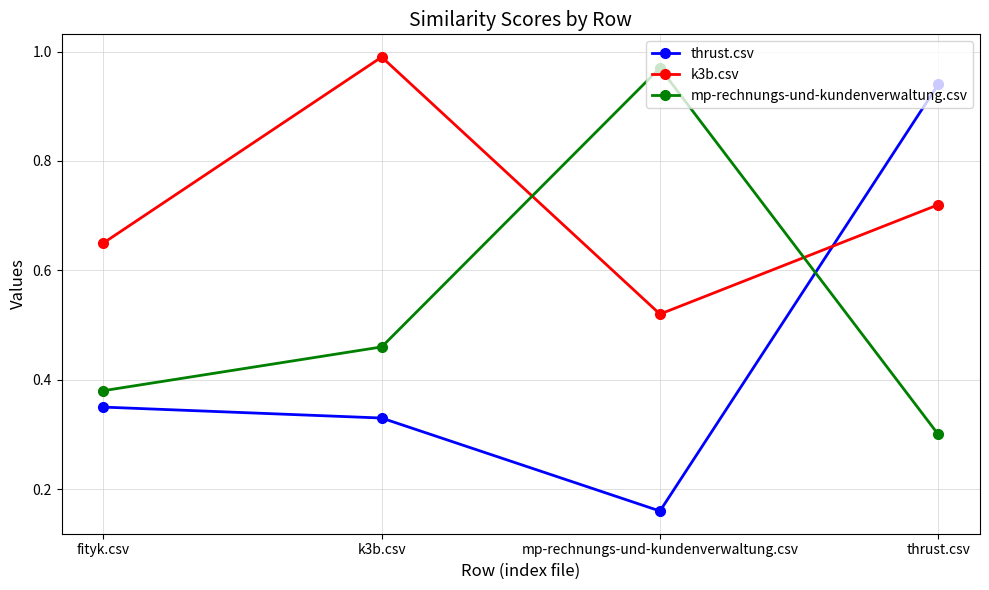

At which label does mp-rechnungs-und-kundenverwaltung.csv reach its peak?

mp-rechnungs-und-kundenverwaltung.csv